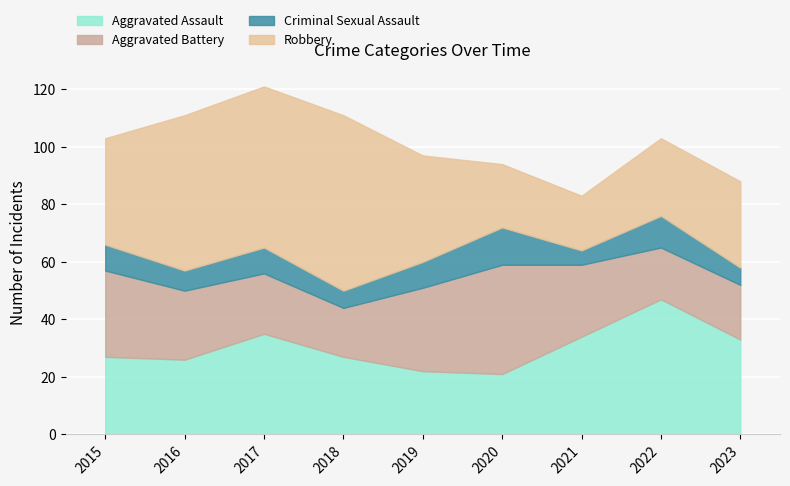

At which label is Robbery closest to 40?

2015